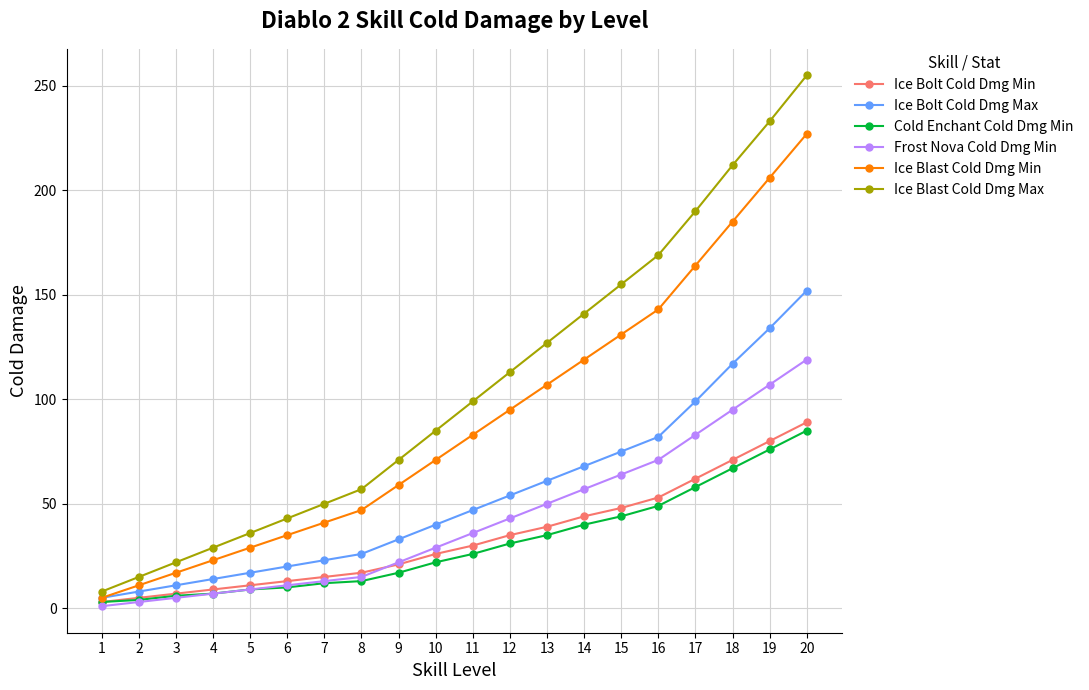

Which series has the largest range (max minus min)?

Ice Blast Cold Dmg Max